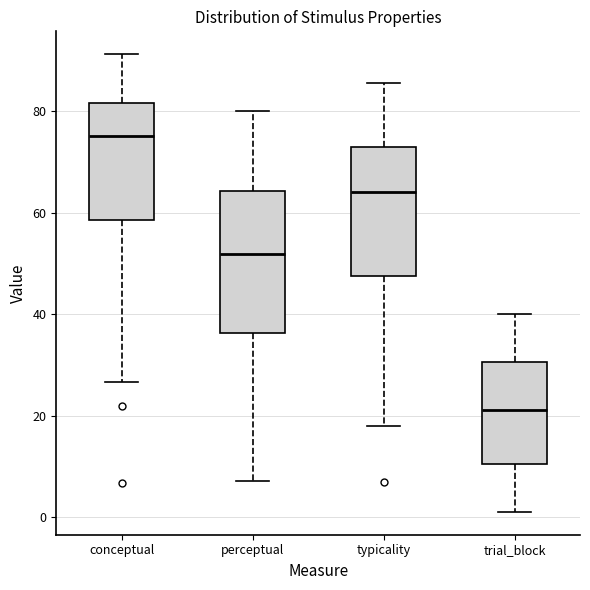

Where does the median line of the box for typicality sit on the y-axis? The values are not printed on the chart, so give them approximately, as read against the axis.

64